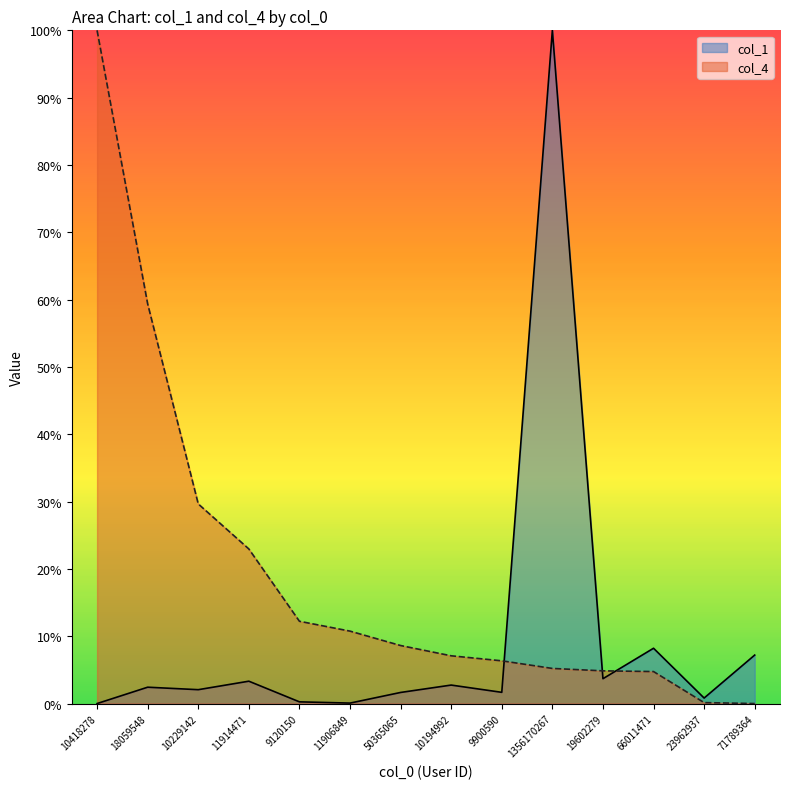

Between 18059548 and 66011471, which is larger?

66011471